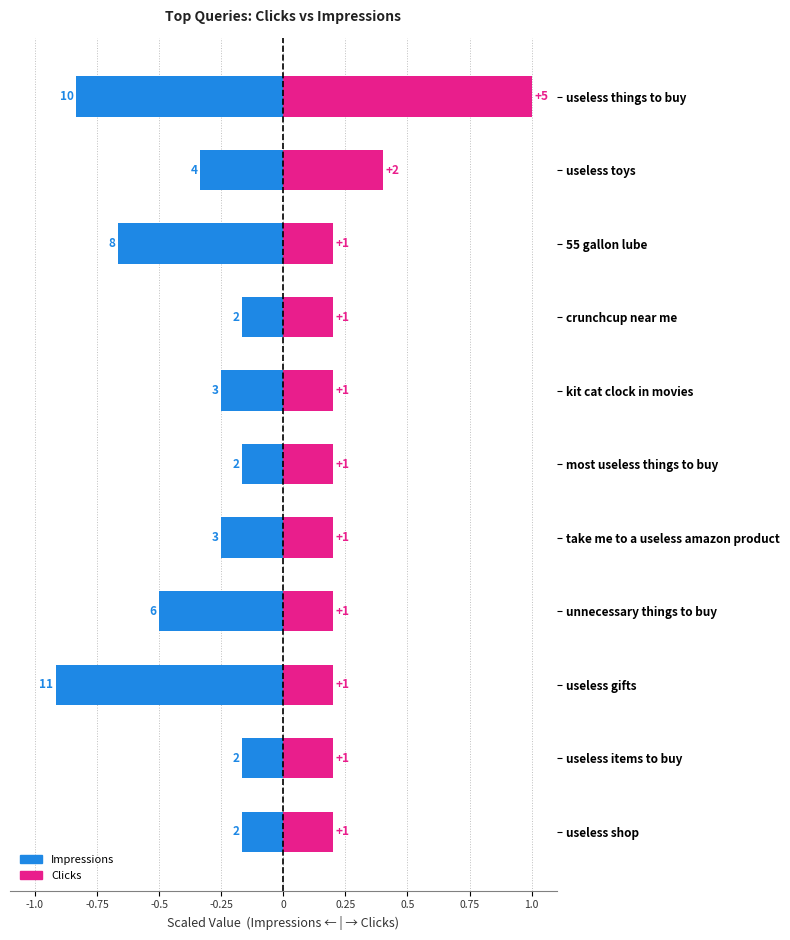

Is it true that Clicks equals 0.2 at useless shop?

True